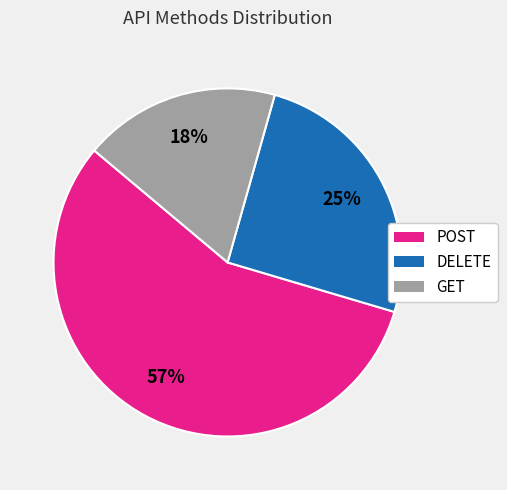

How many segments does this pie chart have?

3